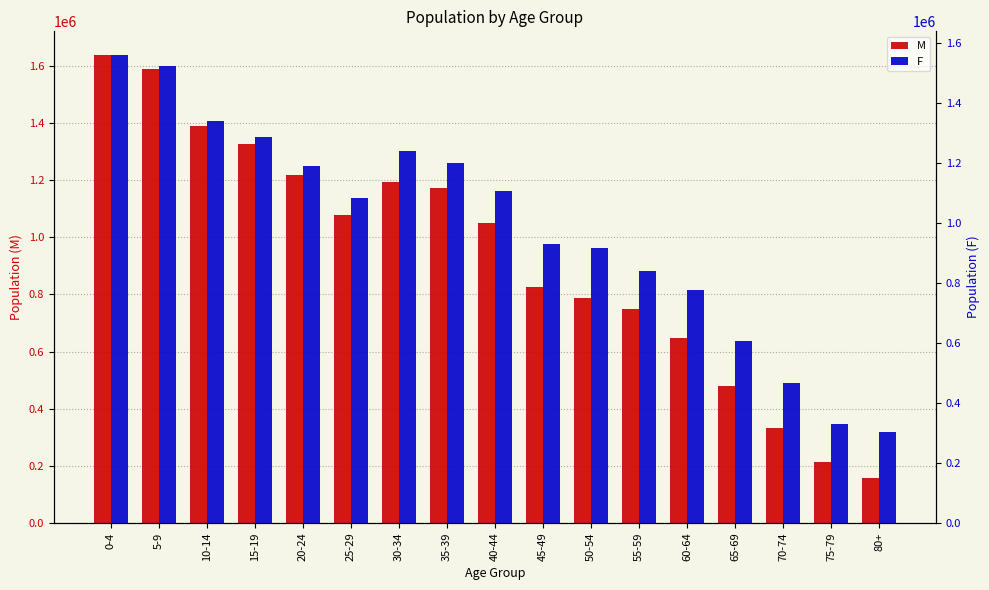

Which series has the largest range (max minus min)?

M